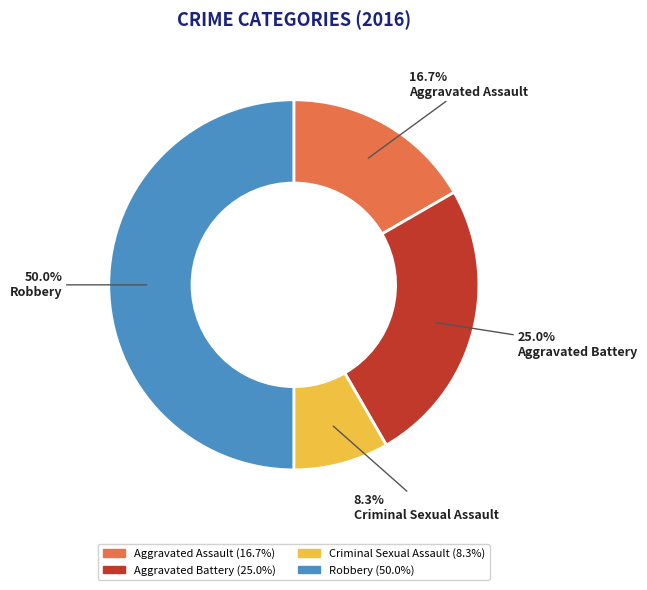

Rank the categories by value from highest to lowest.

Robbery, Aggravated Battery, Aggravated Assault, Criminal Sexual Assault